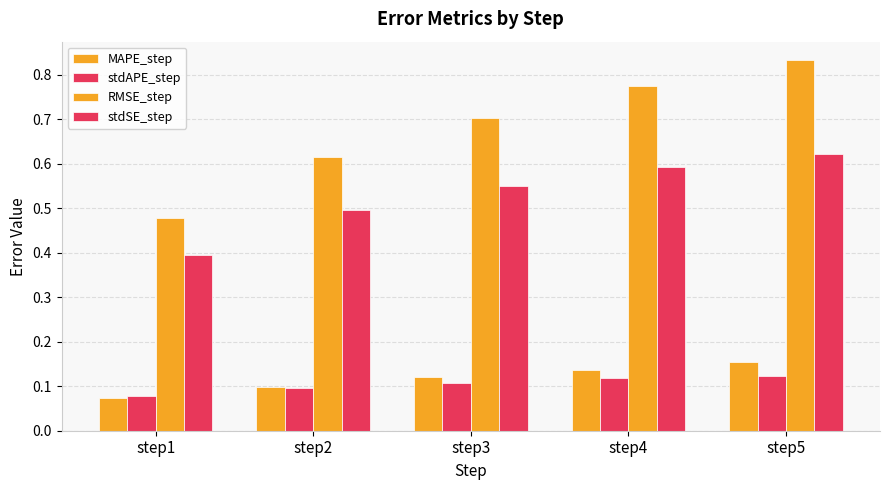

How many bars are there in each group?

4